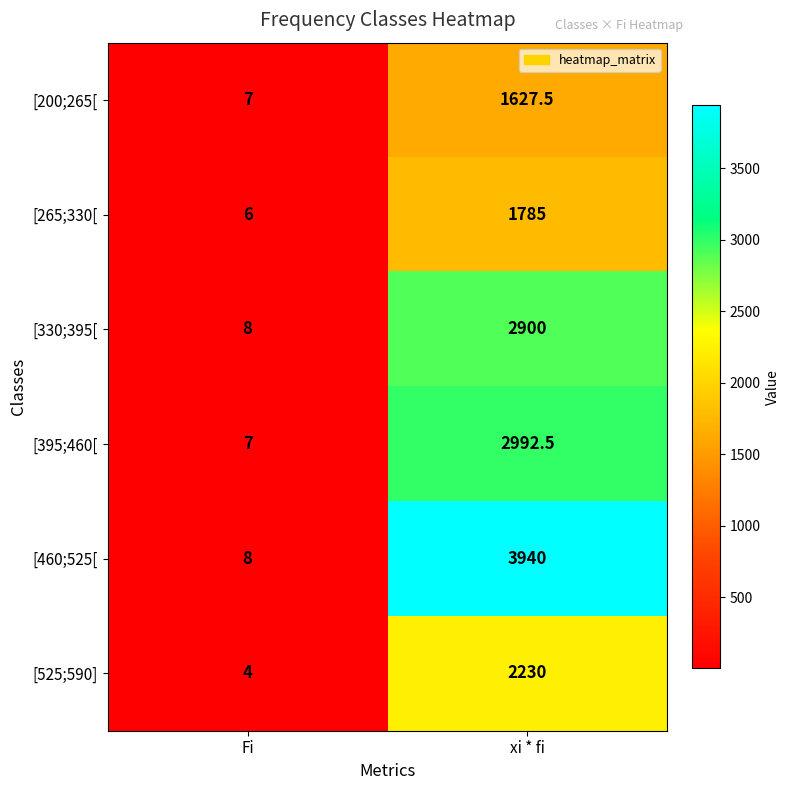

List the labels in order of [395;460[ value, smallest first.

Fi, xi * fi